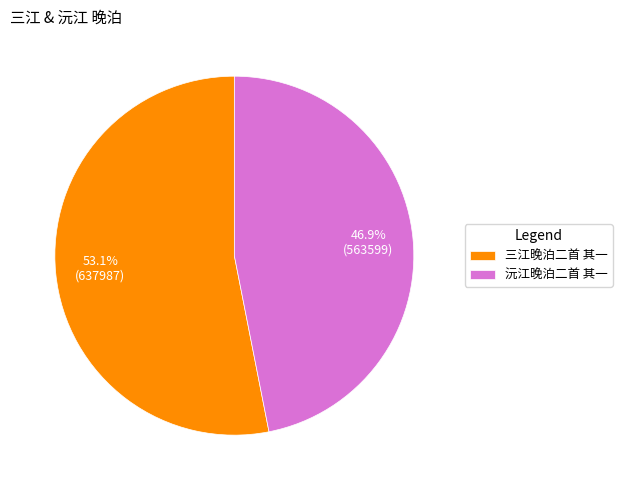

Is it true that 三江晚泊二首 其一 is 46% of the pie?

False